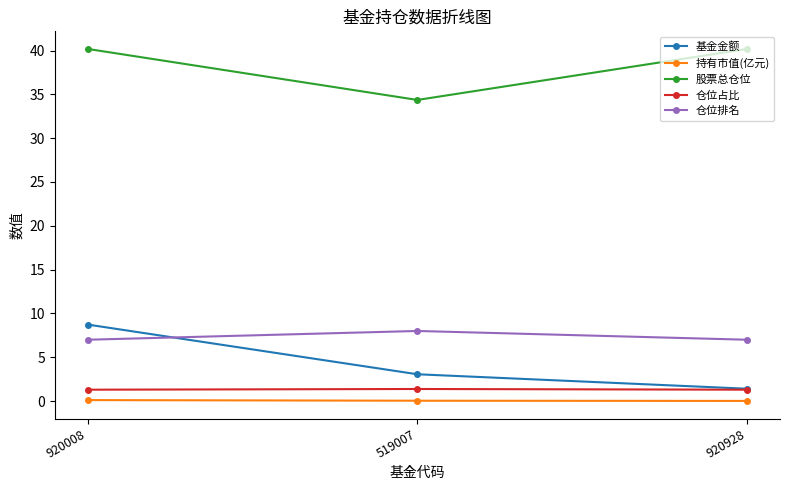

List the labels in order of 基金金额 value, smallest first.

920928, 519007, 920008